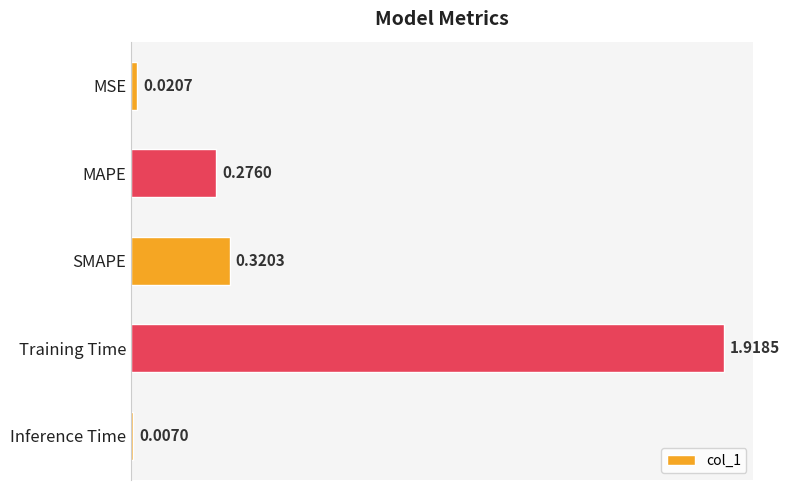

Rank the categories by value from highest to lowest.

Training Time, SMAPE, MAPE, MSE, Inference Time